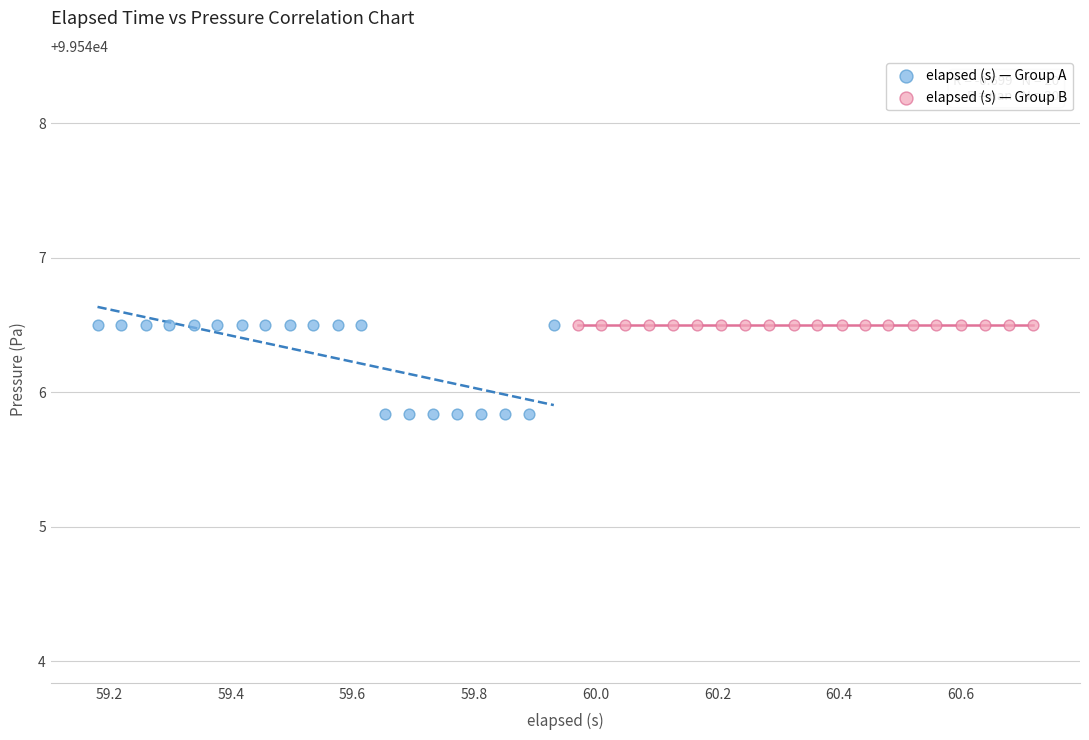

Which series reaches the minimum Y coordinate?

elapsed (s) — Group A